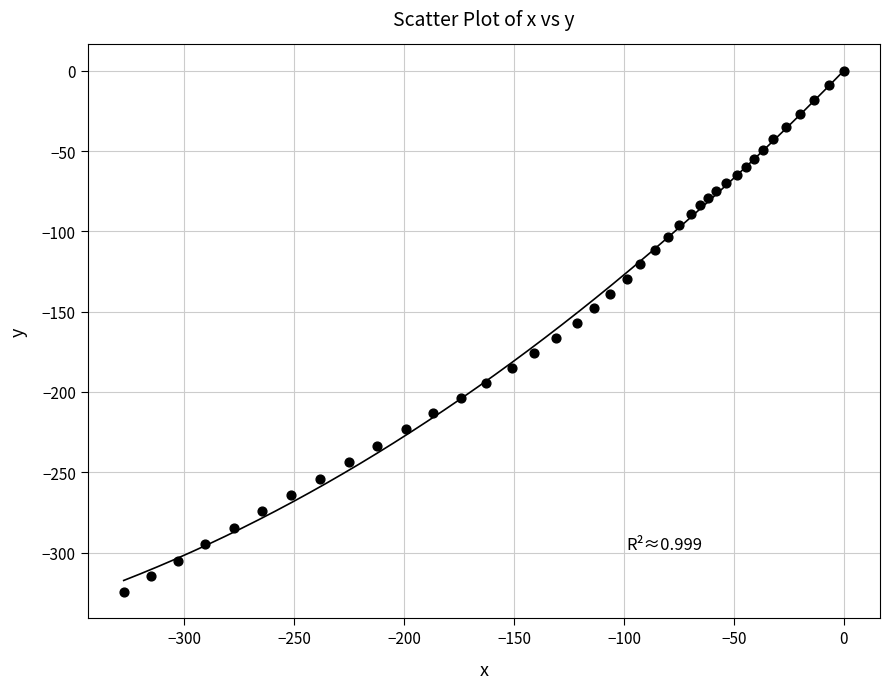

What is the range of X values (max minus min)?

327.6